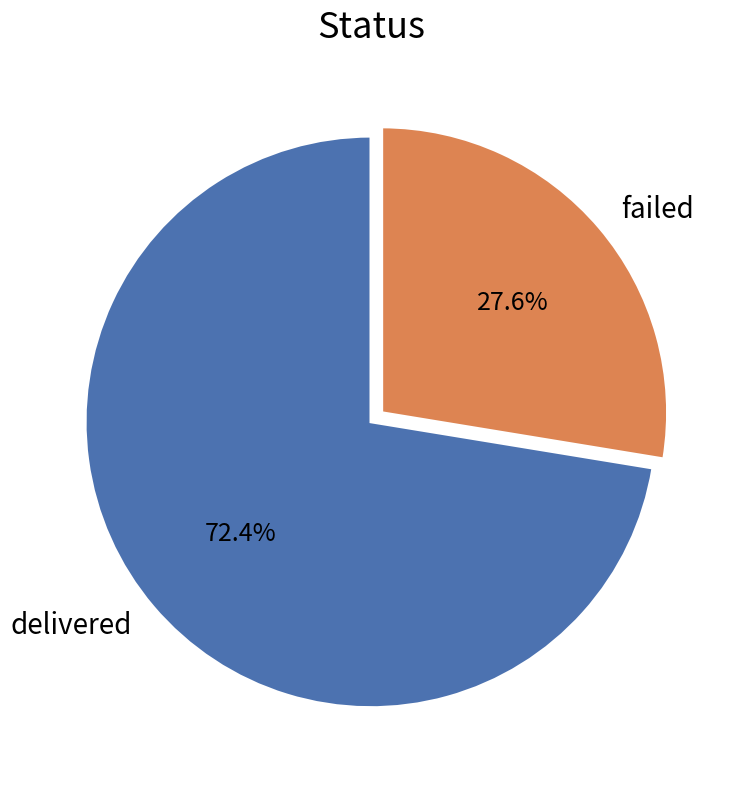

Which has a higher value, failed or delivered?

delivered